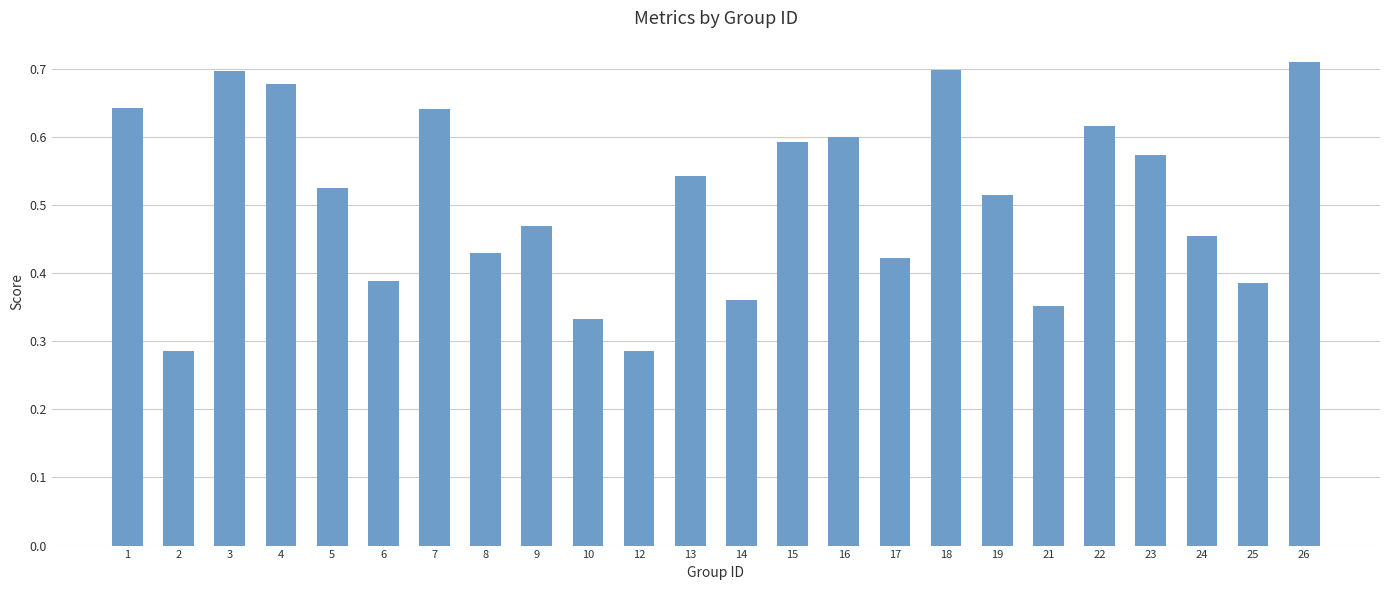

Which has a higher value, 2 or 15?

15